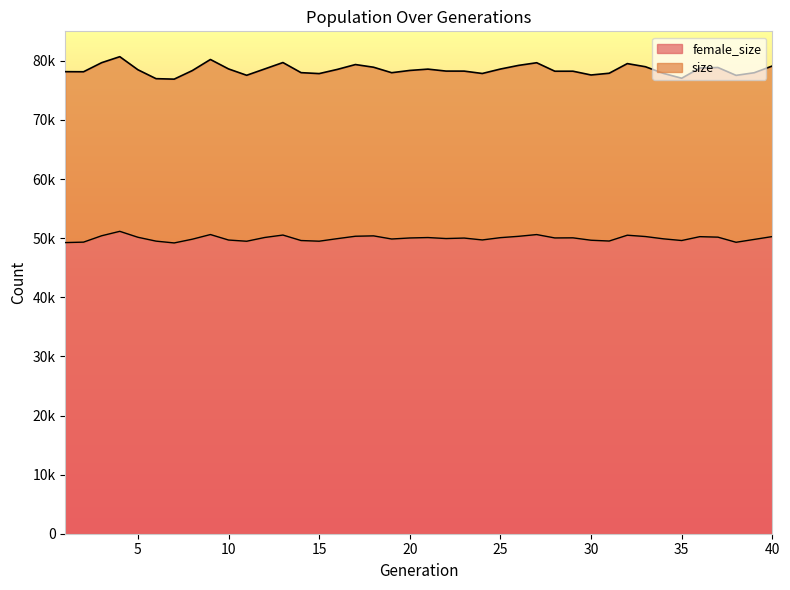

Does the chart display data point markers on the line(s)?

No